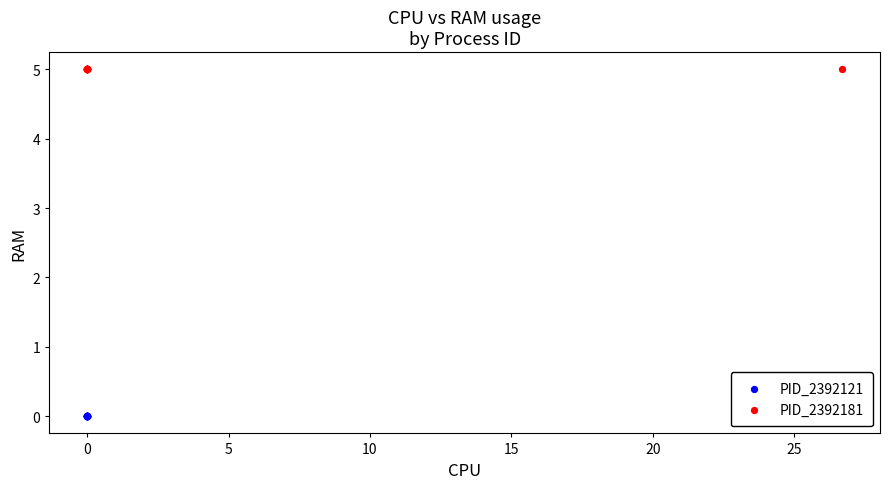

Which series contains the highest Y value?

PID_2392181